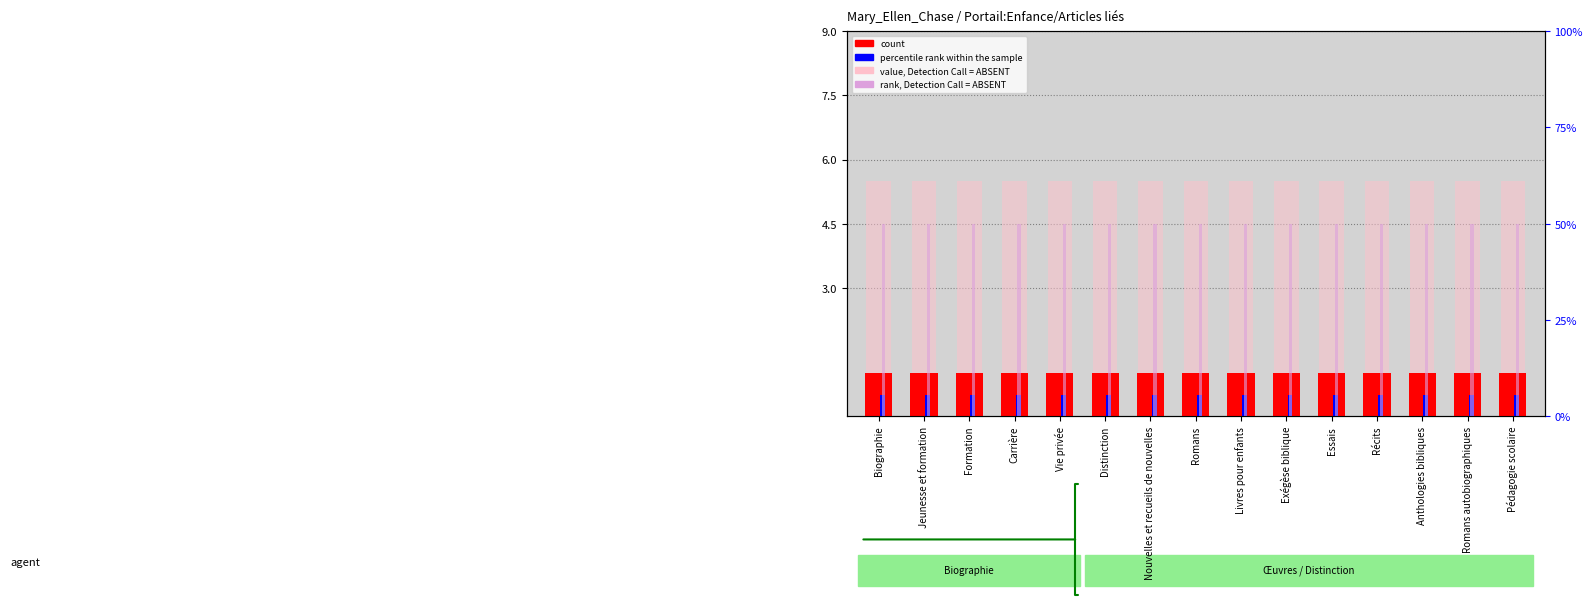

At which label is count closest to 1?

Biographie